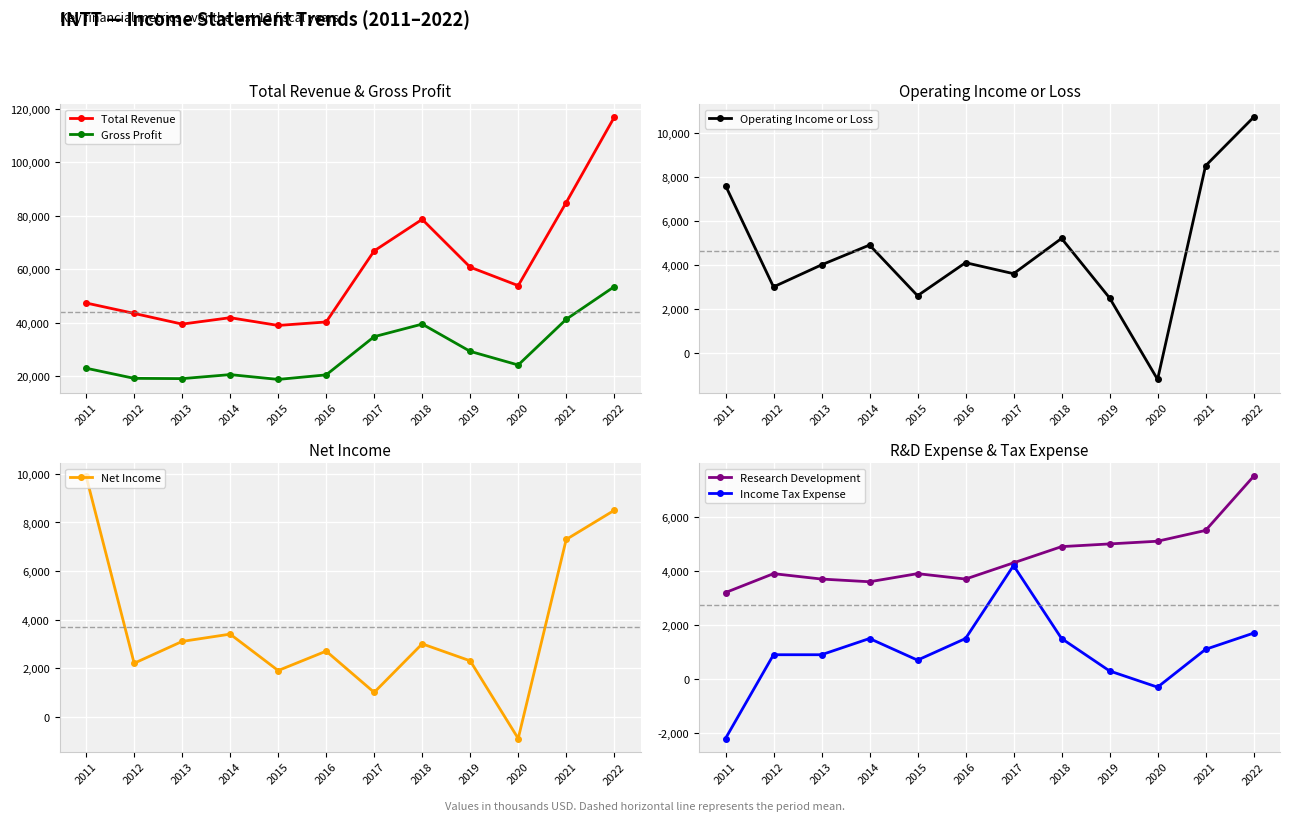

How many times do Net Income and Operating Income or Loss cross each other?

3